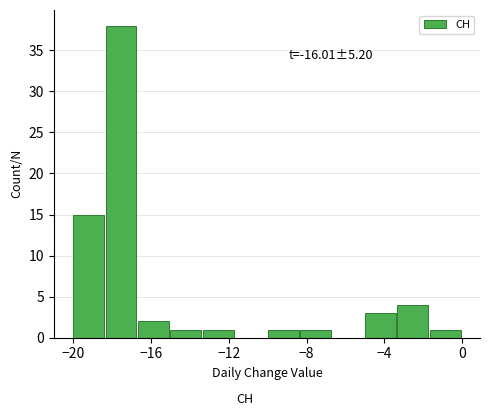

Around what value on the x-axis is the tallest bar? Give the approximate position of its centre, as read against the axis.

-17.5